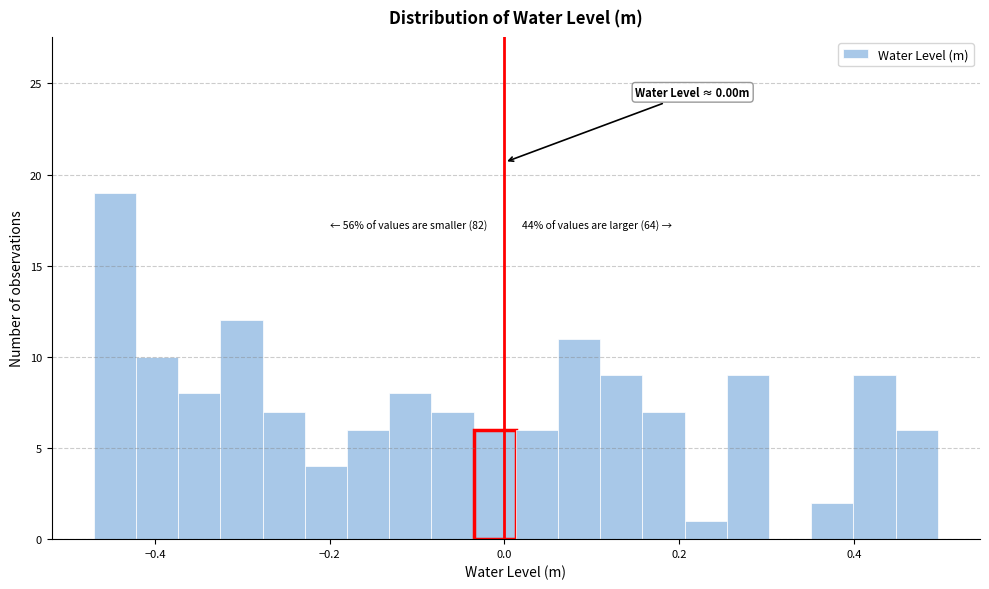

Around what value on the x-axis is the tallest bar? Give the approximate position of its centre, as read against the axis.

-0.44